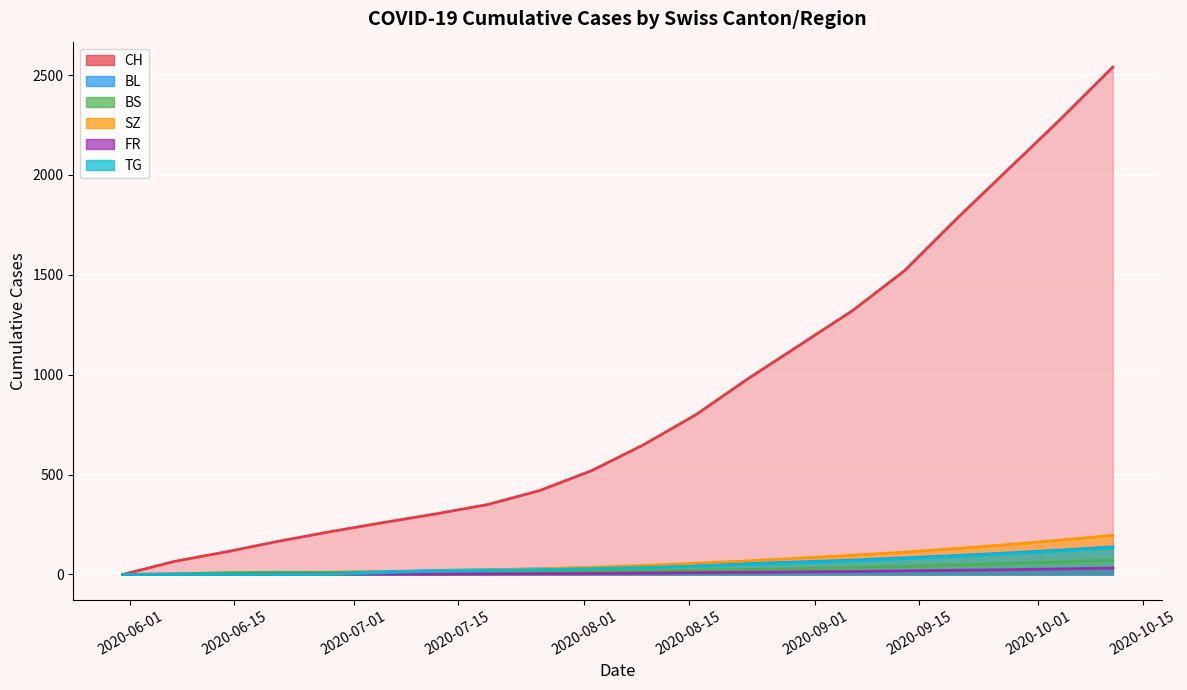

True or false: BL and BS cross at least once.

False